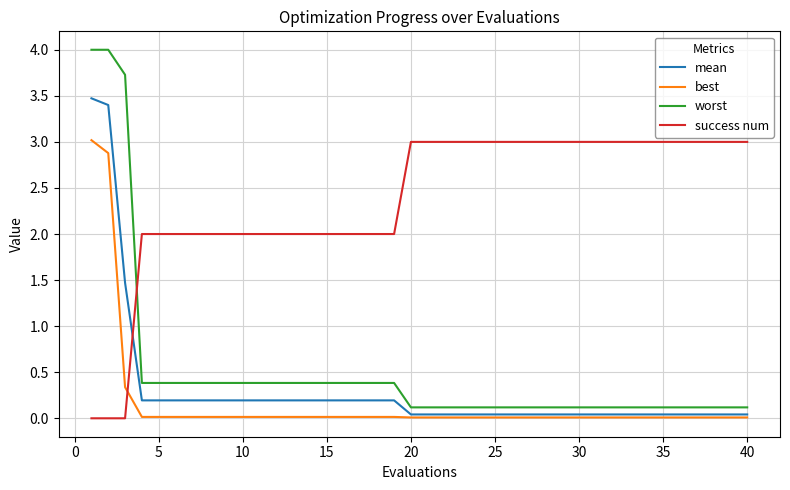

After their last crossing, which series has the higher values: worst or success num?

success num